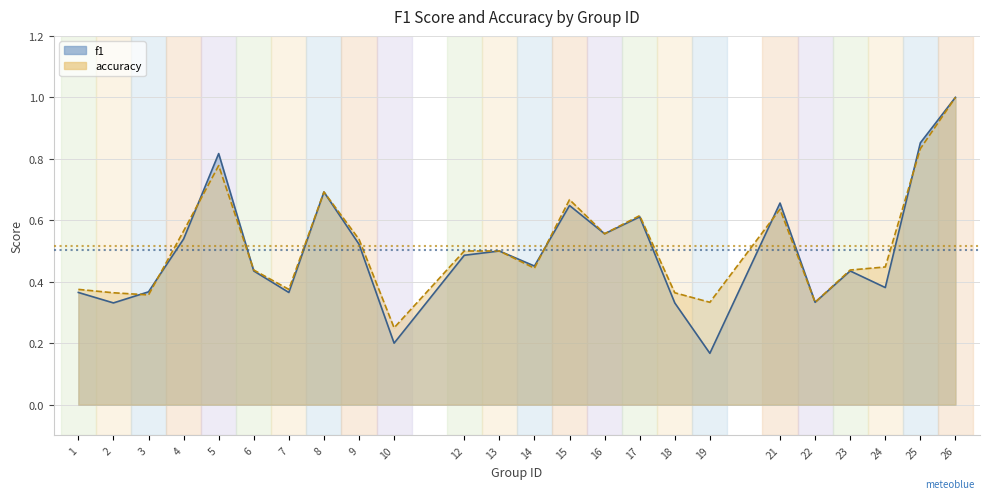

What is the maximum value shown in the chart?

1.0